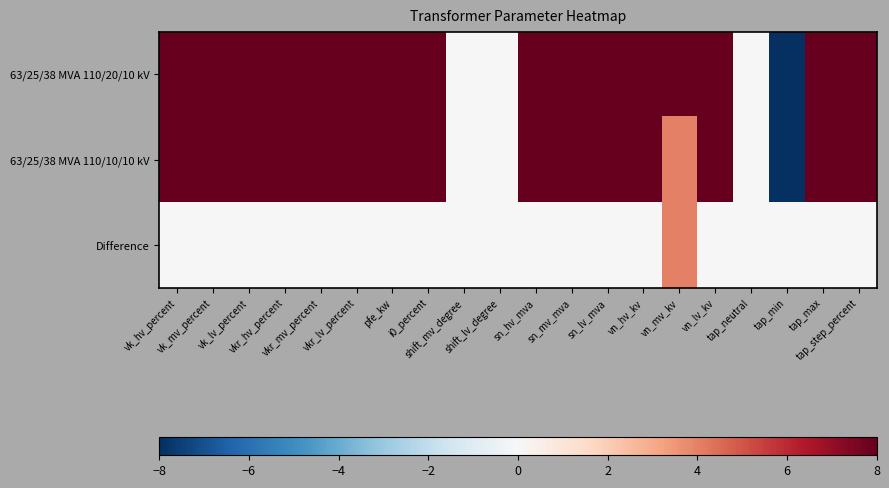

Which series has the largest range (max minus min)?

63/25/38 MVA 110/20/10 kV